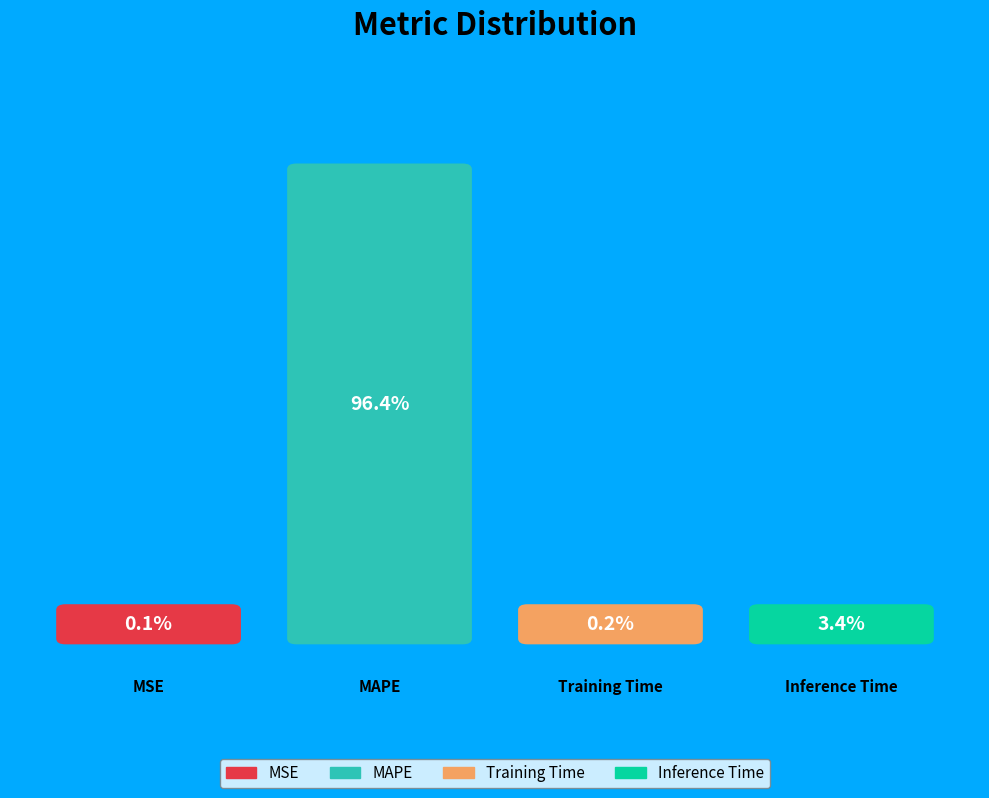

The Training Time slice represents 0% of the pie. True or false?

True